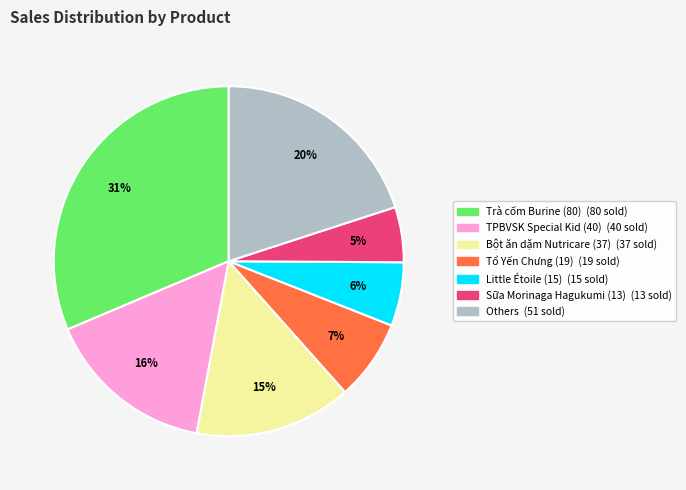

To the nearest percent, what is the difference between the largest and smallest slice percentages?

26%